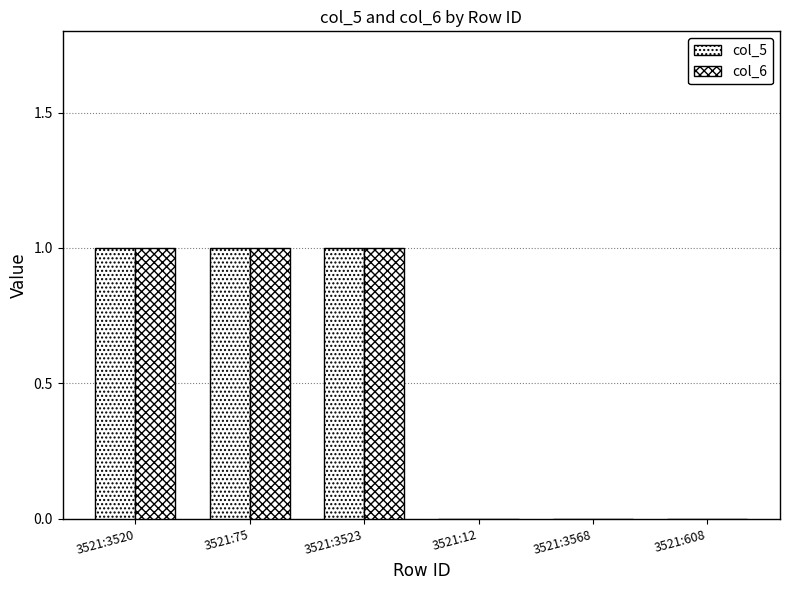

How many groups of bars are there?

6